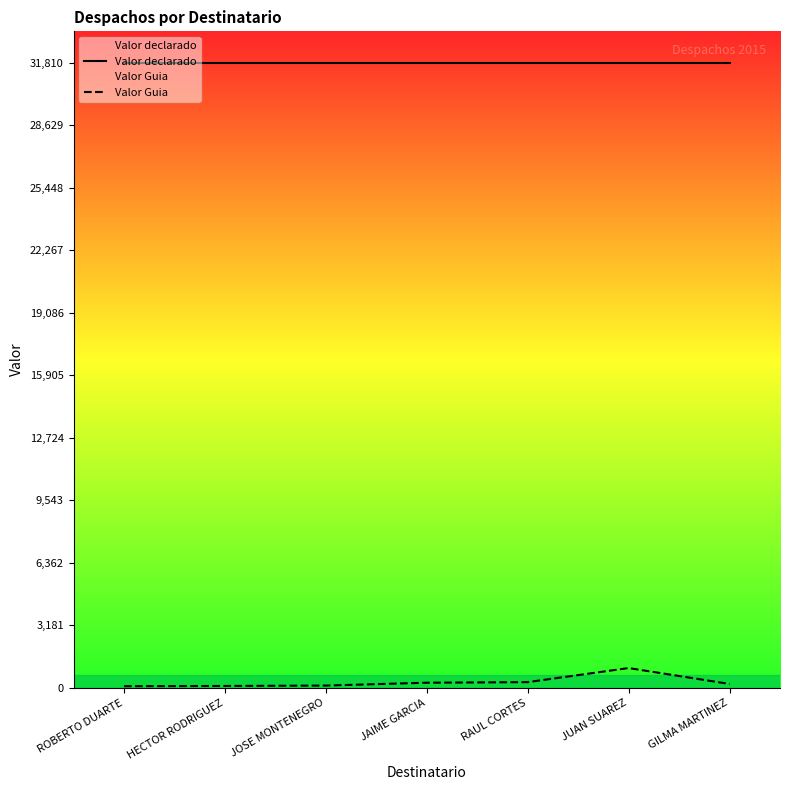

Which series has the largest total across all categories?

Valor declarado